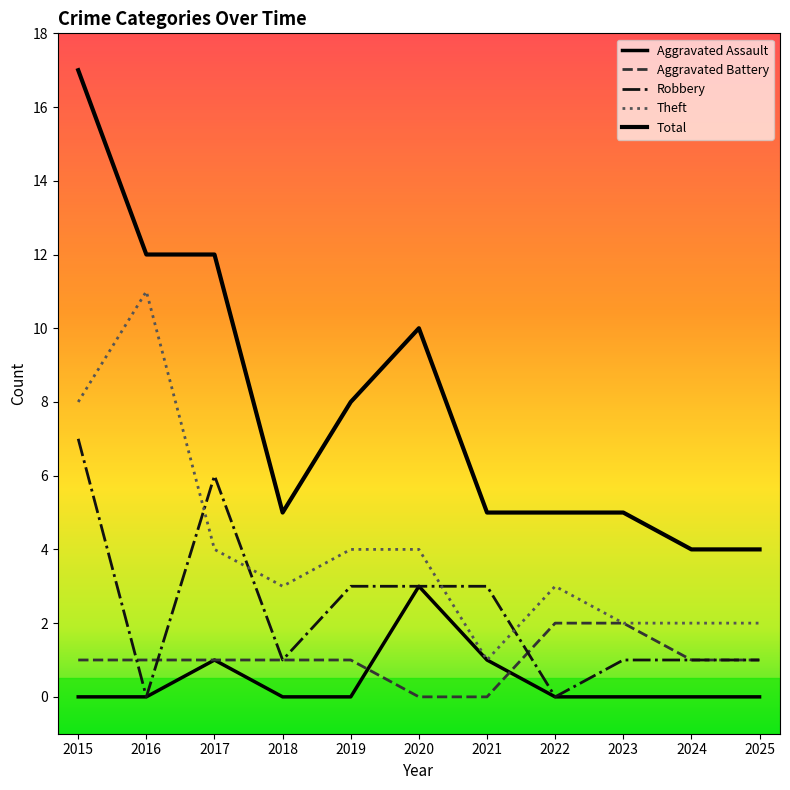

Reading left to right, extract all data points from this chart.

Aggravated Assault: 2015=0	2016=0	2017=1	2018=0	2019=0	2020=3	2021=1	2022=0	2023=0	2024=0	2025=0
Aggravated Battery: 2015=1	2016=1	2017=1	2018=1	2019=1	2020=0	2021=0	2022=2	2023=2	2024=1	2025=1
Robbery: 2015=7	2016=0	2017=6	2018=1	2019=3	2020=3	2021=3	2022=0	2023=1	2024=1	2025=1
Theft: 2015=8	2016=11	2017=4	2018=3	2019=4	2020=4	2021=1	2022=3	2023=2	2024=2	2025=2
Total: 2015=17	2016=12	2017=12	2018=5	2019=8	2020=10	2021=5	2022=5	2023=5	2024=4	2025=4